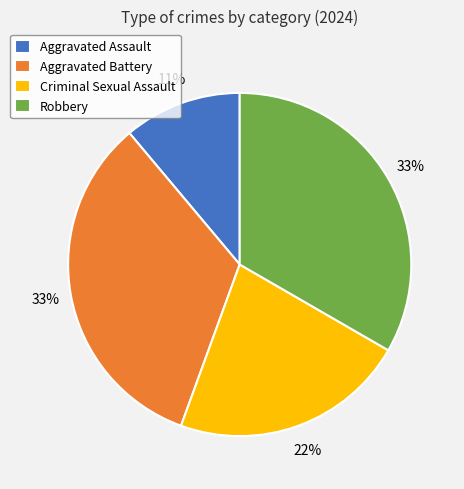

Which slice is the smallest?

Aggravated Assault